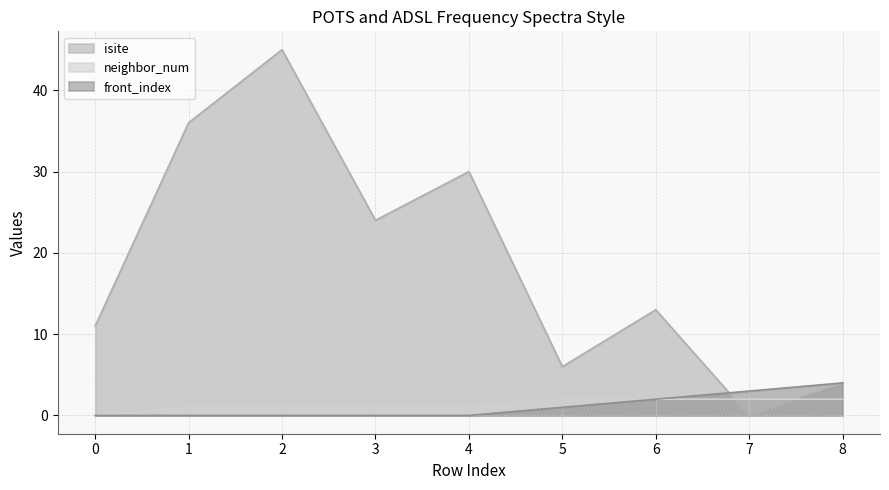

Between which two adjacent categories do isite and front_index first intersect?

6 and 7